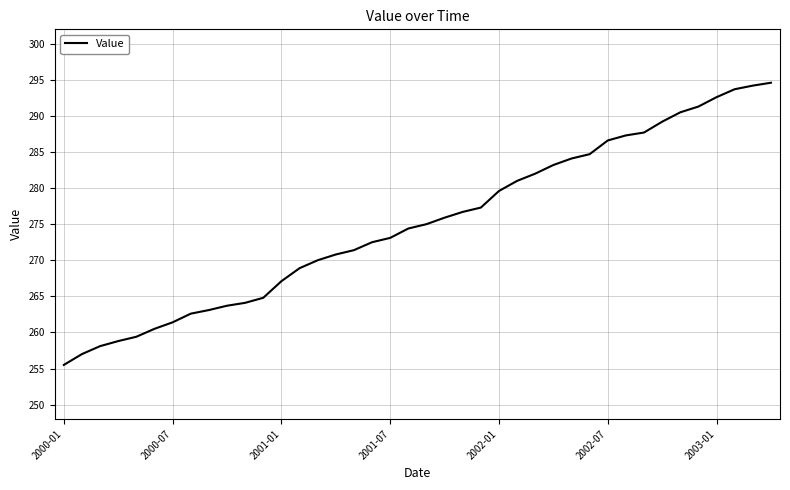

What is the difference between the maximum and minimum values?

39.1